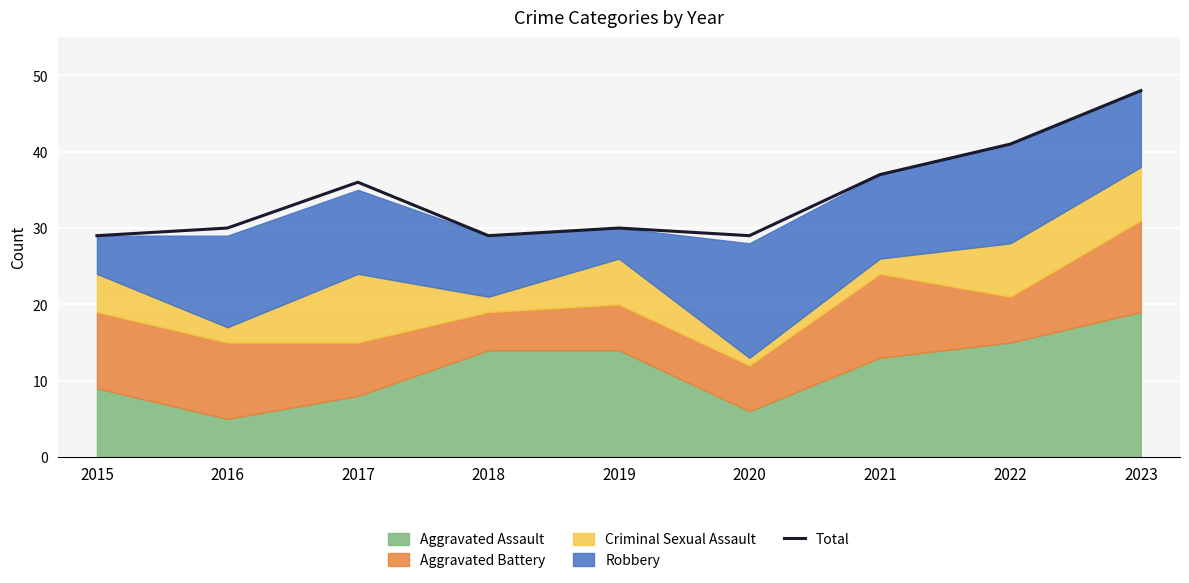

At which category does the chart reach its minimum across all series?

2015